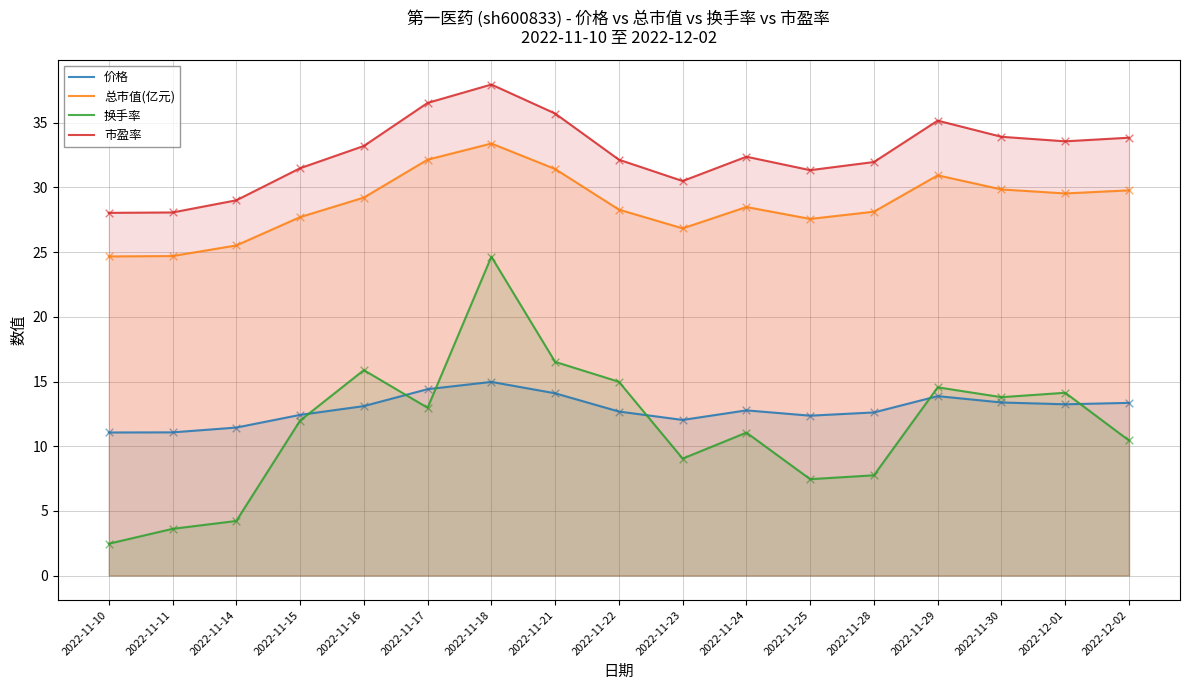

Which series reaches the minimum Y coordinate?

换手率